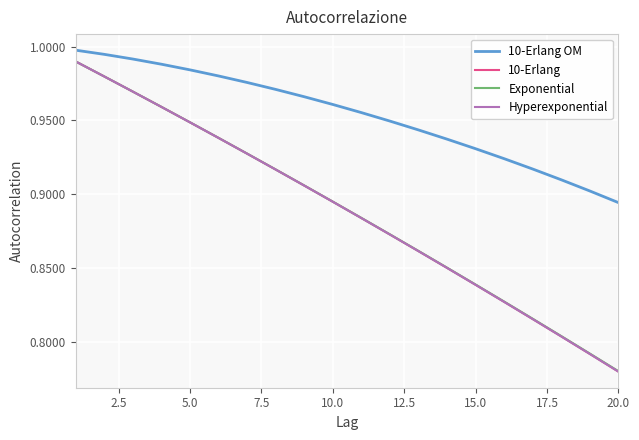

Which series has the largest range (max minus min)?

Hyperexponential